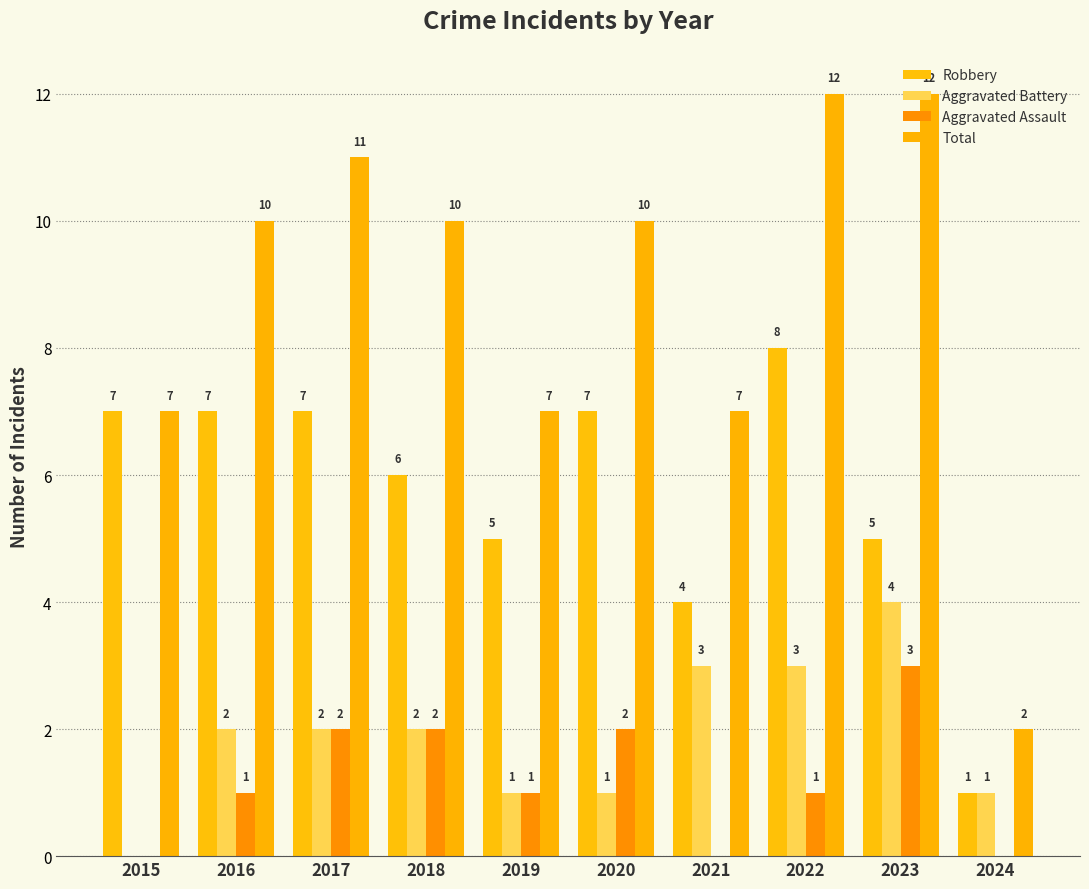

Reading left to right, extract all data points from this chart.

Robbery: 2015=7	2016=7	2017=7	2018=6	2019=5	2020=7	2021=4	2022=8	2023=5	2024=1
Aggravated Battery: 2015=0	2016=2	2017=2	2018=2	2019=1	2020=1	2021=3	2022=3	2023=4	2024=1
Aggravated Assault: 2015=0	2016=1	2017=2	2018=2	2019=1	2020=2	2021=0	2022=1	2023=3	2024=0
Total: 2015=7	2016=10	2017=11	2018=10	2019=7	2020=10	2021=7	2022=12	2023=12	2024=2